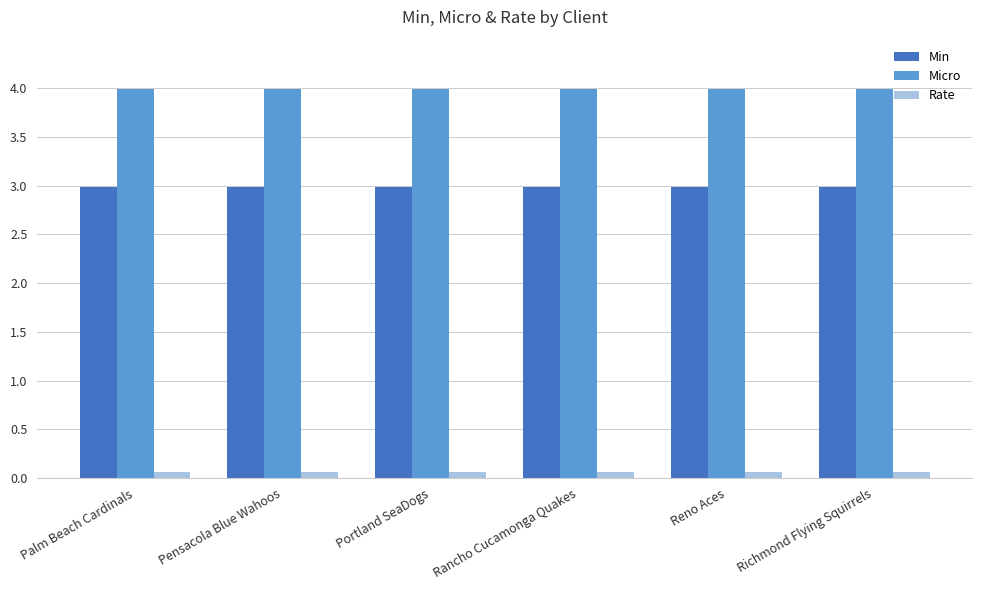

What is the sum of the Rate values at Pensacola Blue Wahoos and Rancho Cucamonga Quakes?

0.1